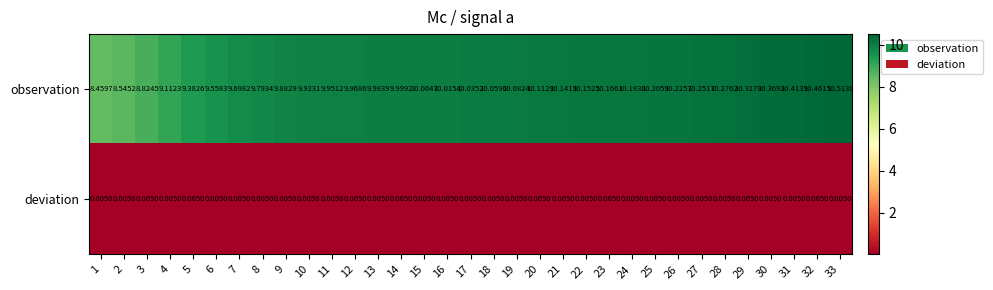

List the series in order of their overall mean, highest first.

observation, deviation